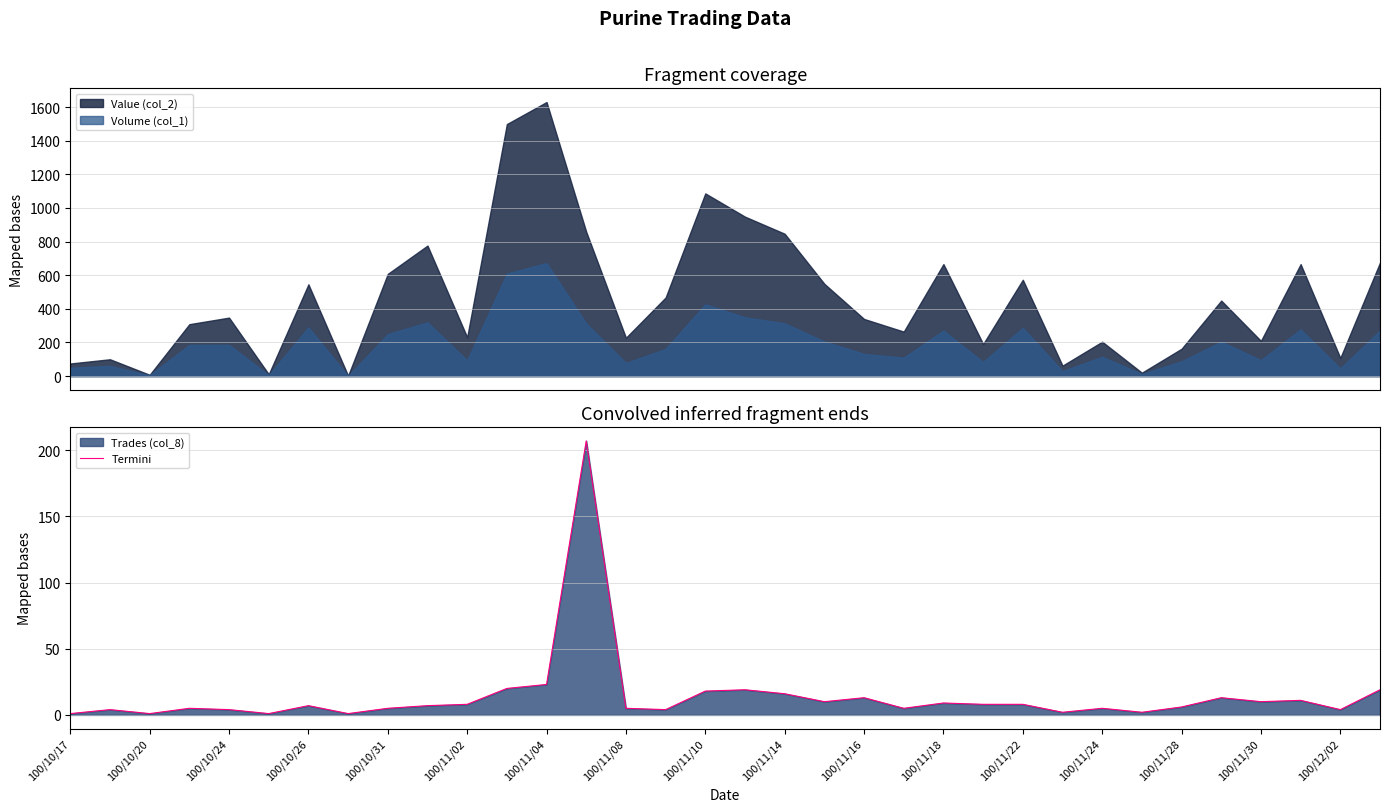

True or false: Termini has a value of 1 at 100/10/20.

True